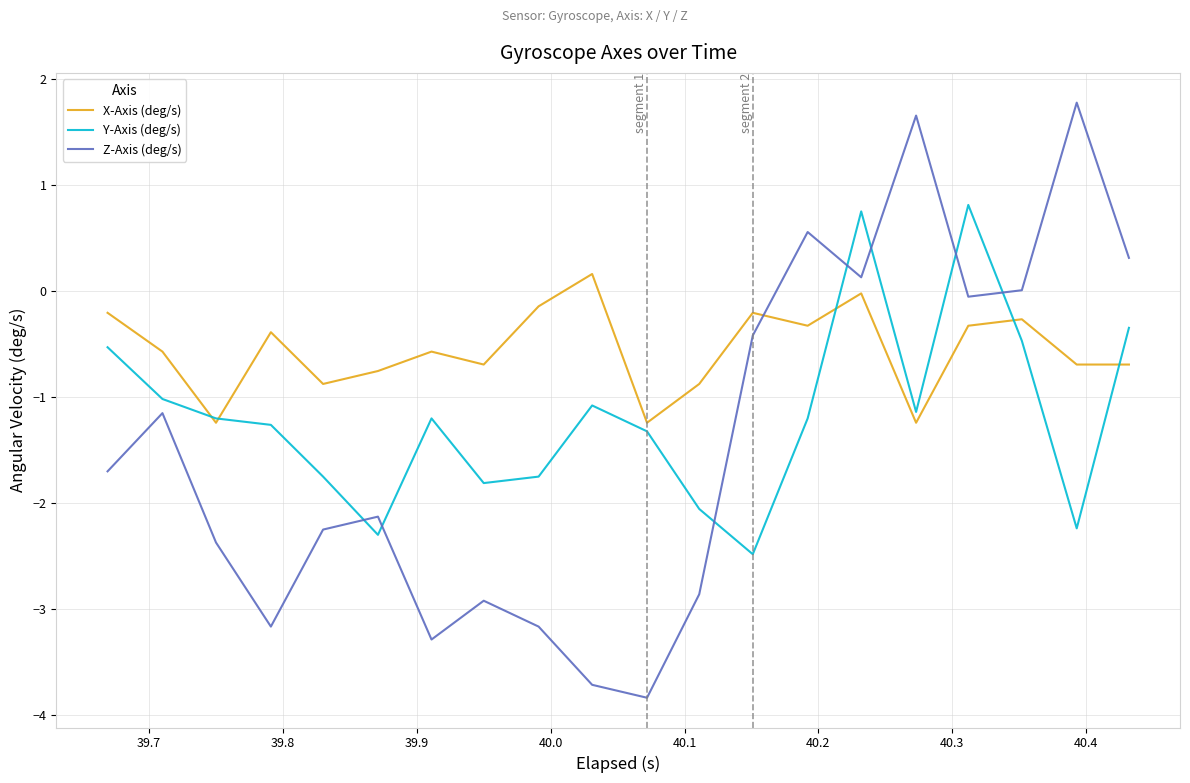

What is the sum of all Z-Axis (deg/s) values?

-28.6